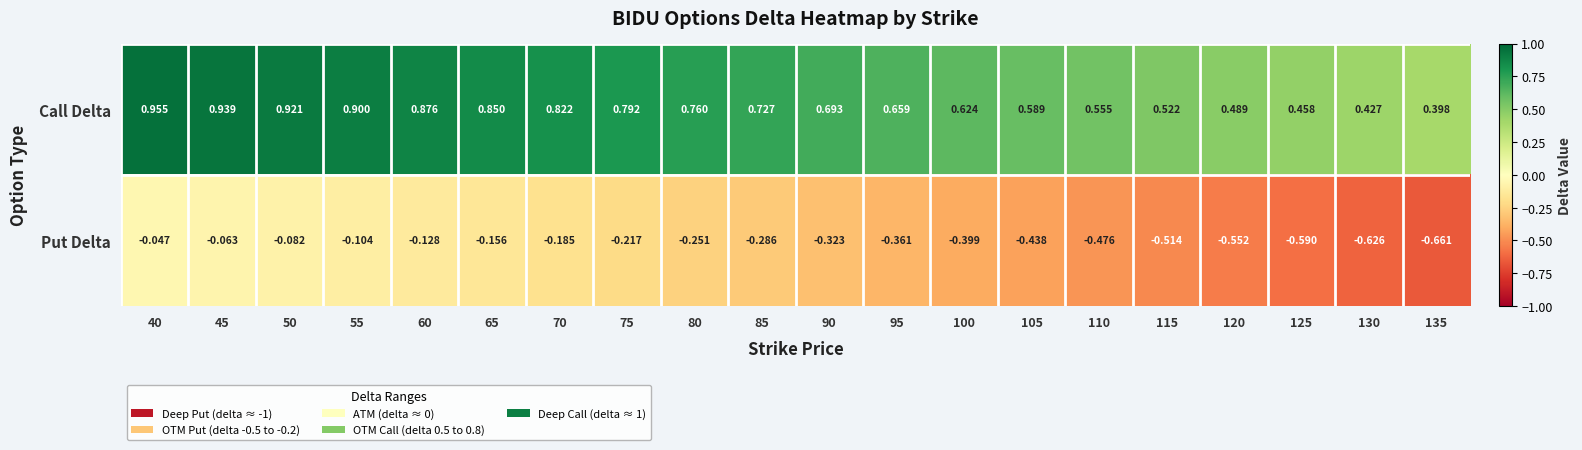

List the series in order of their overall mean, highest first.

Call Delta, Put Delta